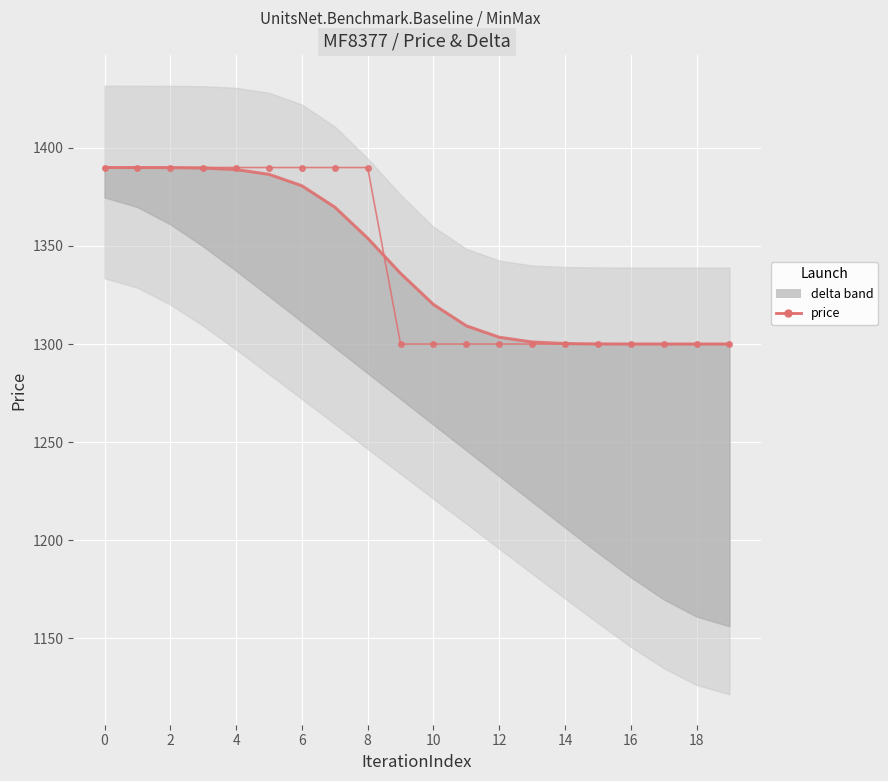

Which category has the lowest value in the price series?

18